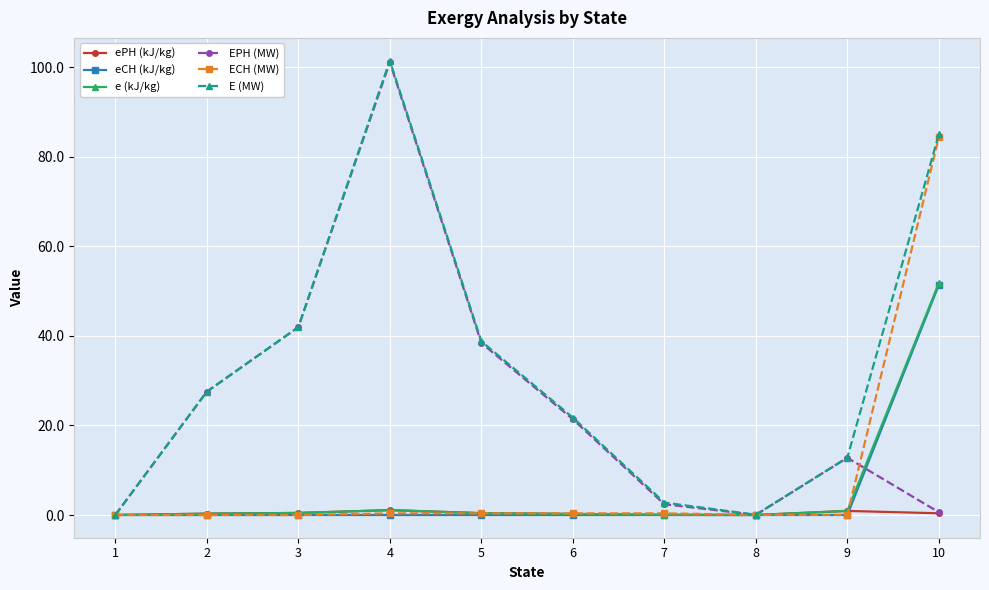

What is the greatest value displayed?

101.5